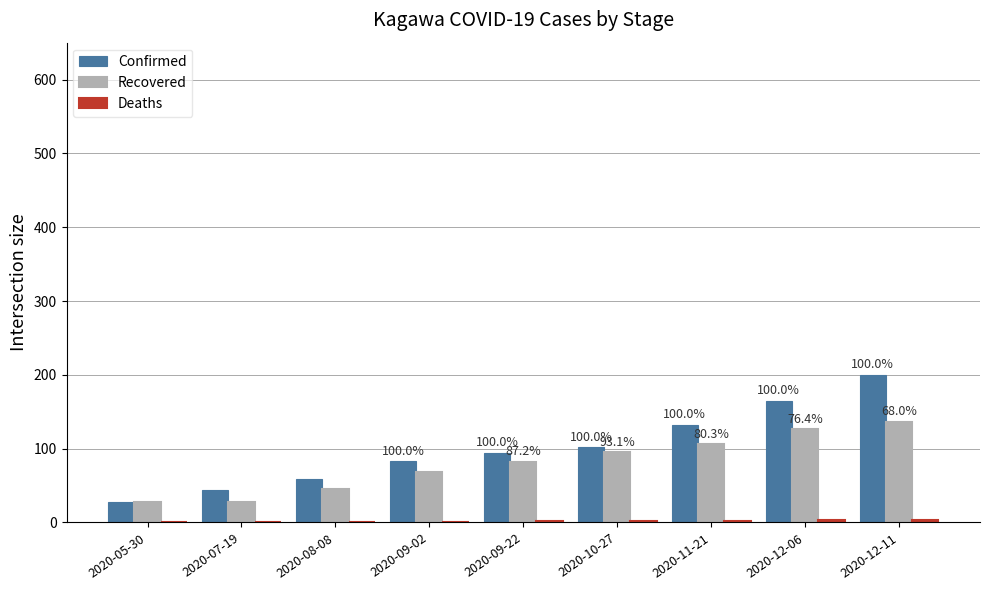

Is it true that Recovered equals 136 at 2020-12-11?

True